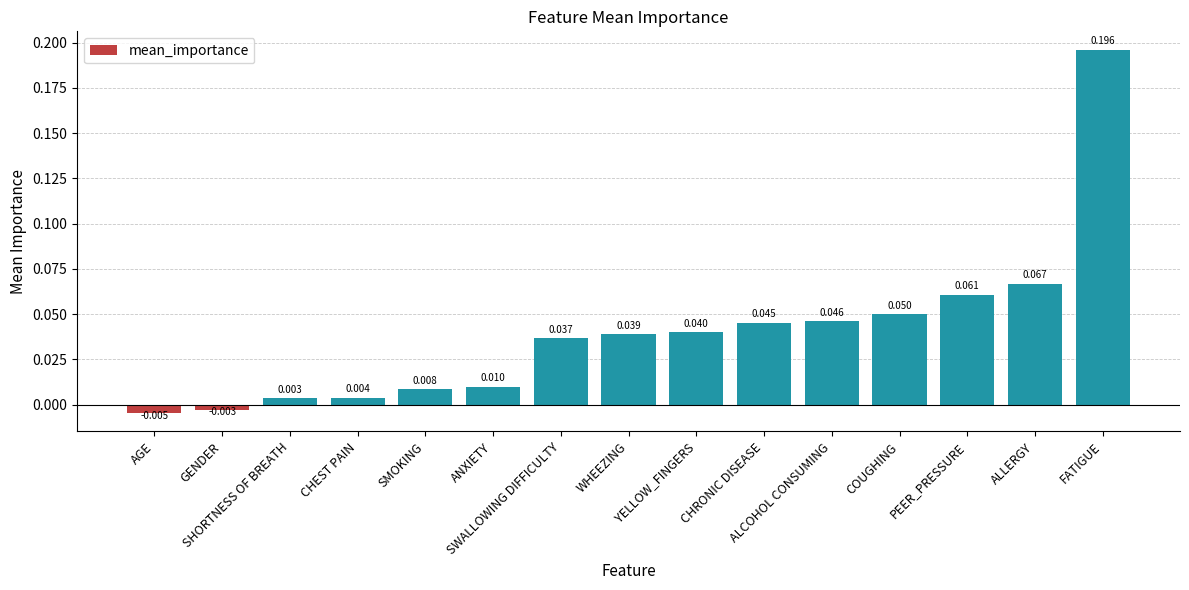

What position from the left is AGE?

1